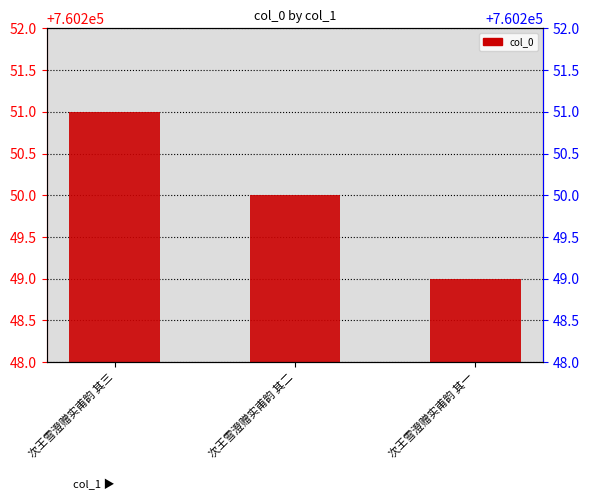

Reading right to left, extract all data points from this chart.

760249	760250	760251